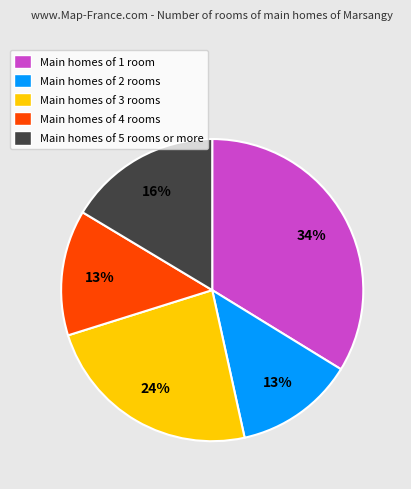

Which slice is the largest?

Main homes of 1 room